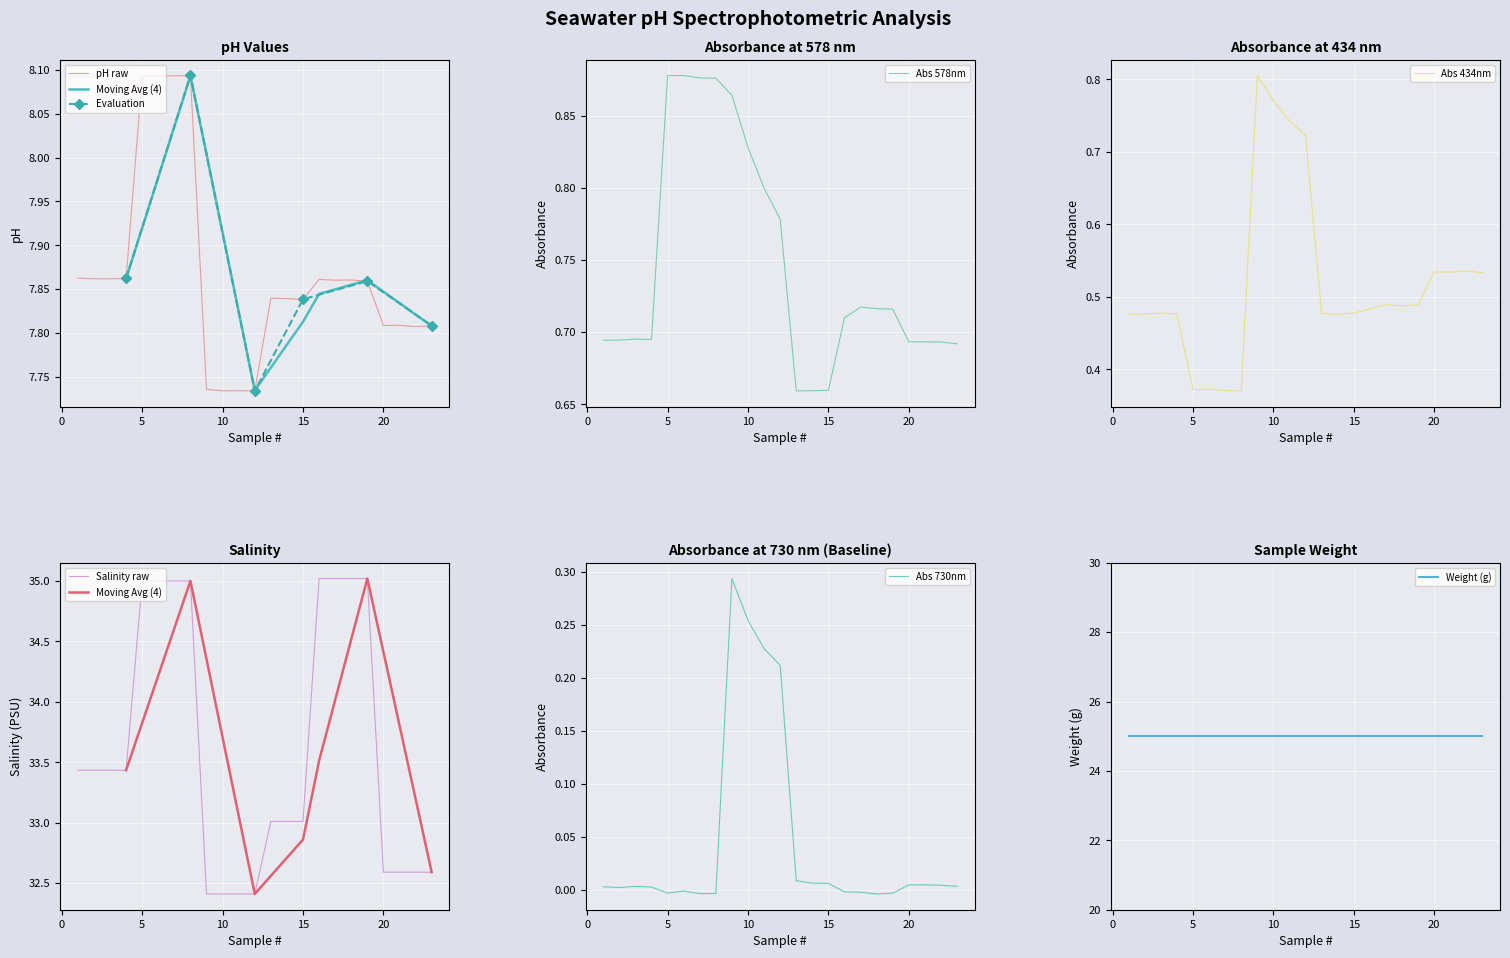

Which series has the widest spread of values?

Salinity